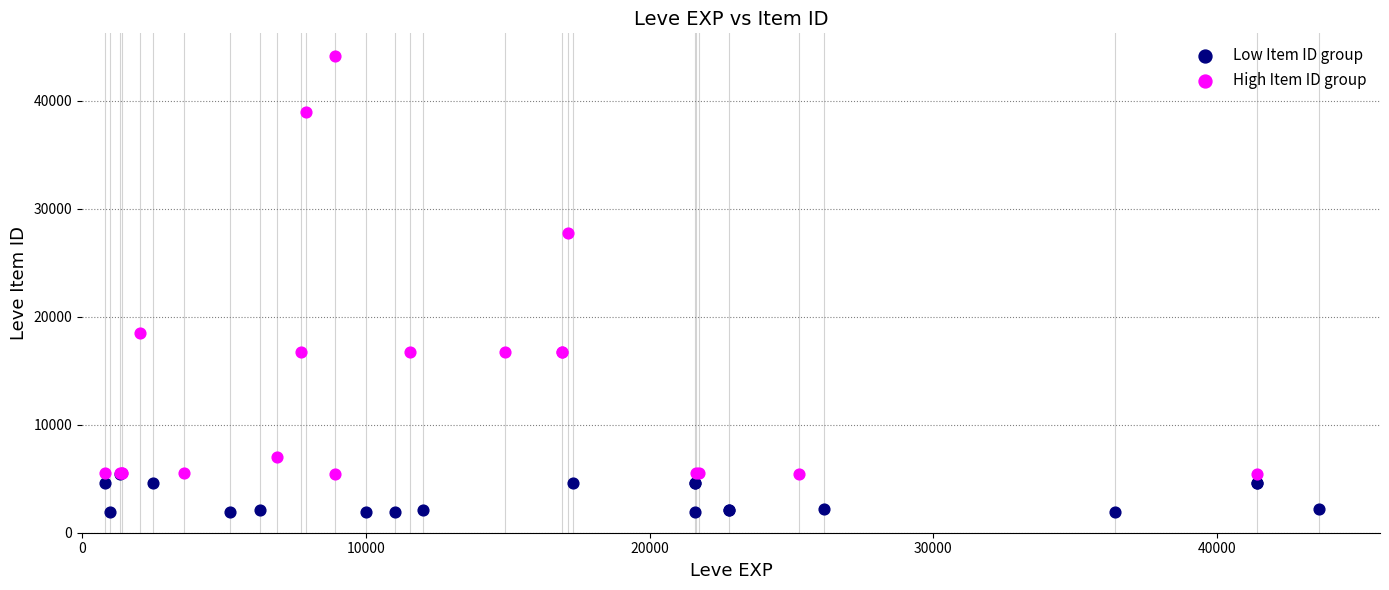

Which series reaches the minimum Y coordinate?

Low Item ID group